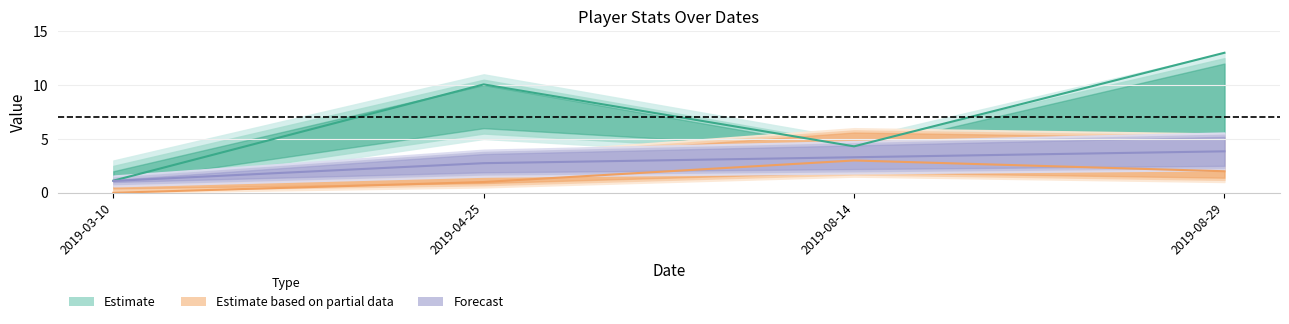

Reading right to left, transcribe all the data shown in this chart.

mp: 13.0	4.3	10.1	1.1
orb: 2.0	3.0	1.0	0.0
drb: 3.9	3.3	2.8	1.1